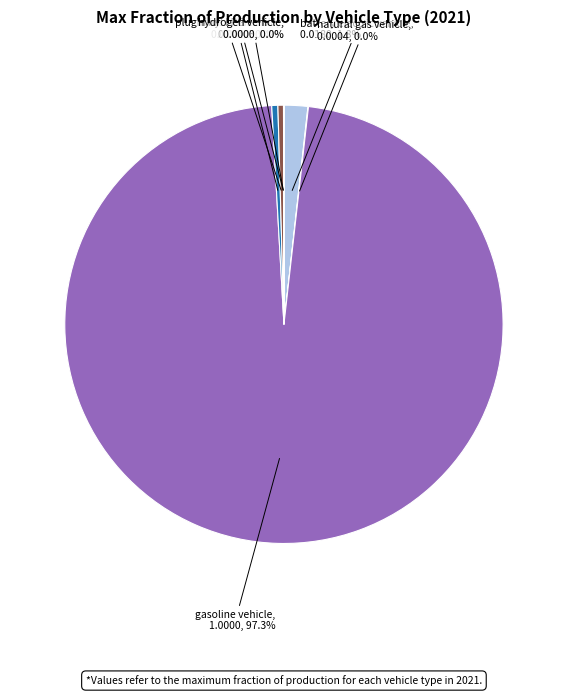

Is there a majority slice in this chart?

Yes